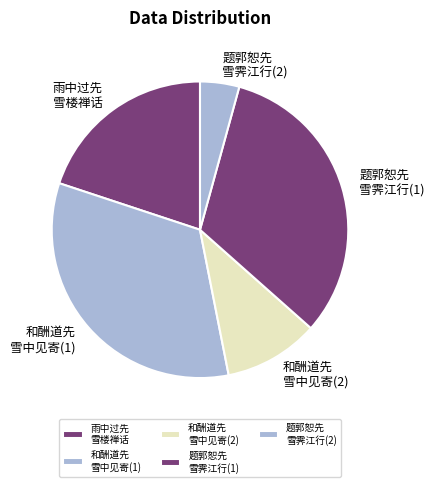

Do 雨中过先 雪楼禅话 and 题郭恕先 雪霁江行(1) together represent more than half of the pie?

Yes